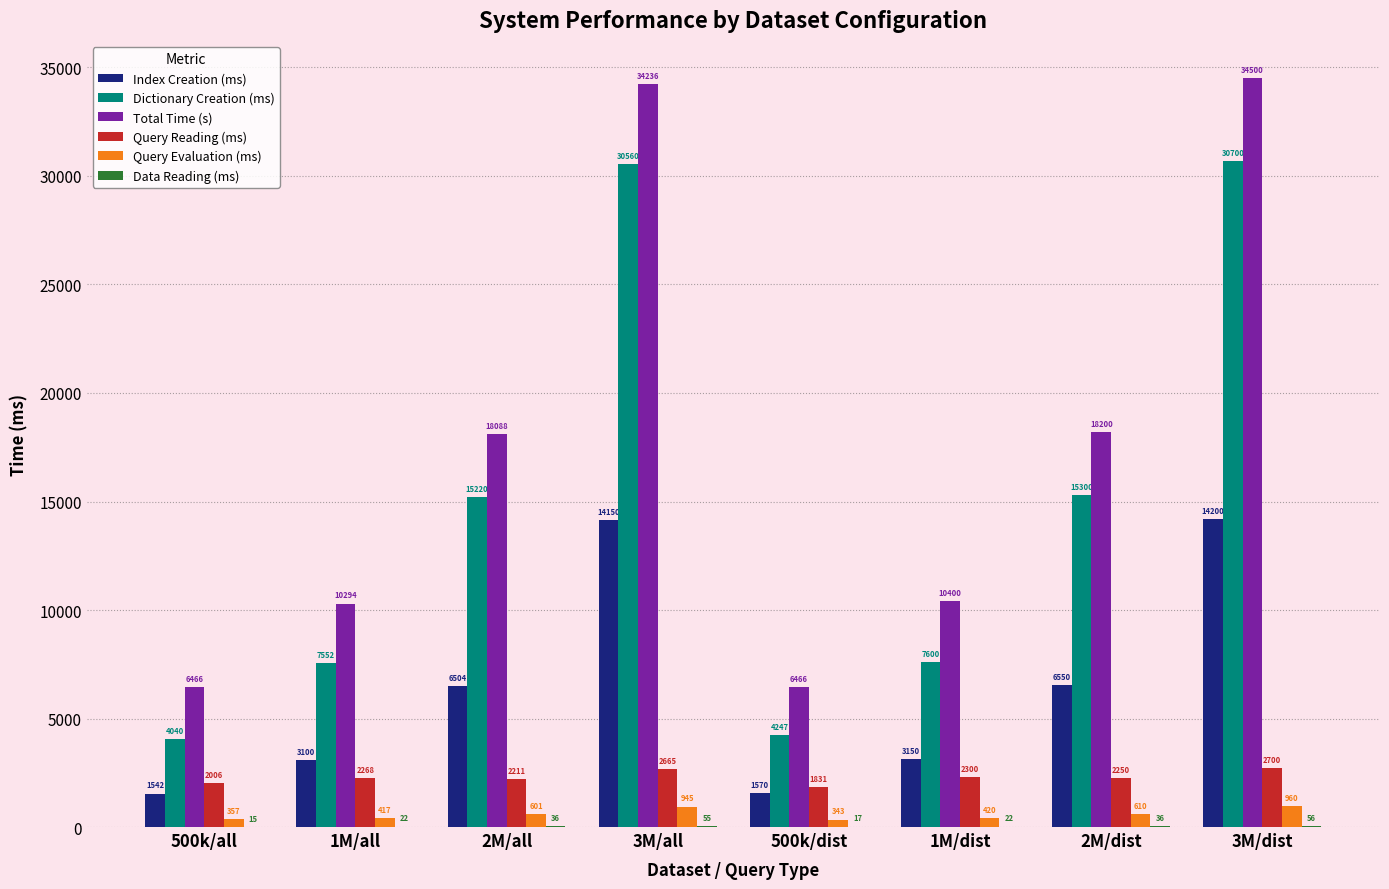

Which series changed the most between 500k/dist and 3M/dist?

Total Time (s)